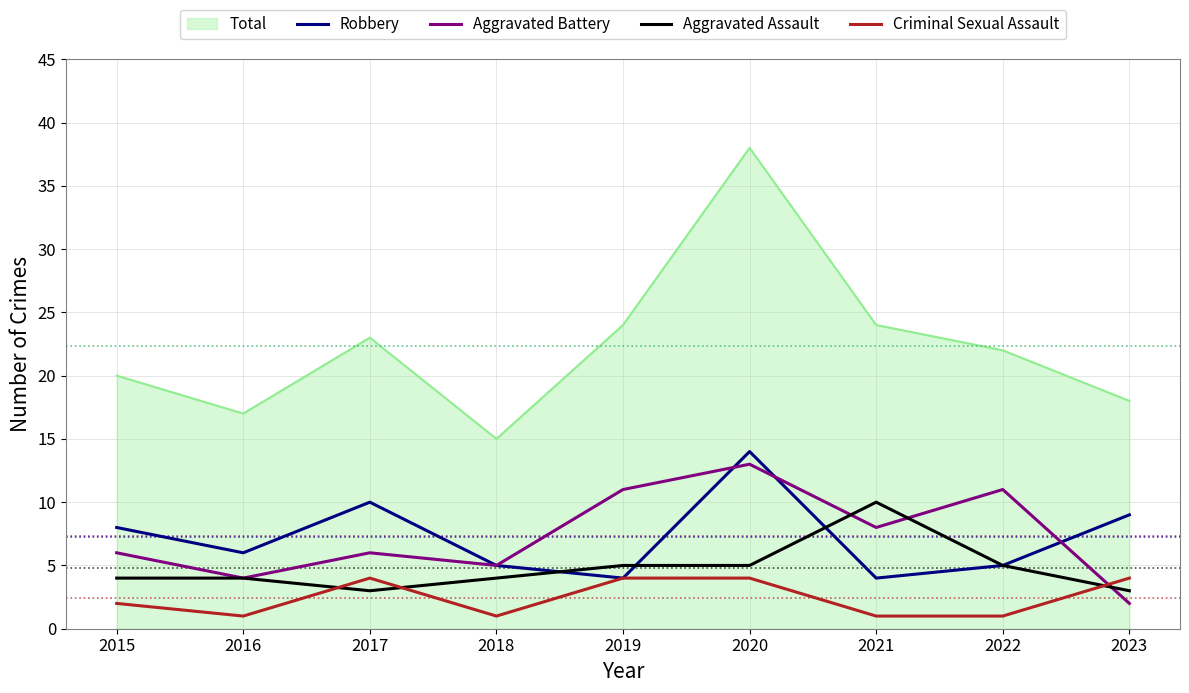

What is the spread (max minus min) of values at 2017?

20